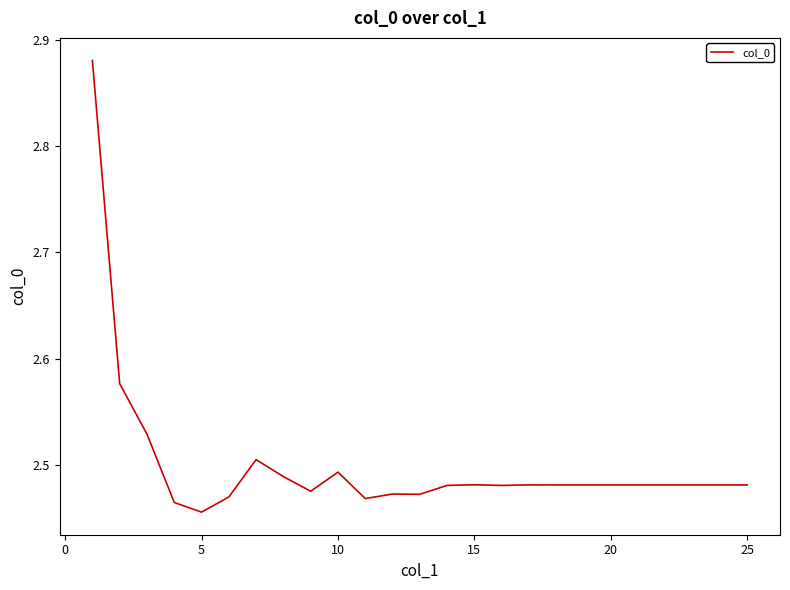

Reading right to left, extract all data points from this chart.

2.5	2.5	2.5	2.5	2.5	2.5	2.5	2.5	2.5	2.5	2.5	2.5	2.5	2.5	2.5	2.5	2.5	2.5	2.5	2.5	2.5	2.5	2.5	2.6	2.9